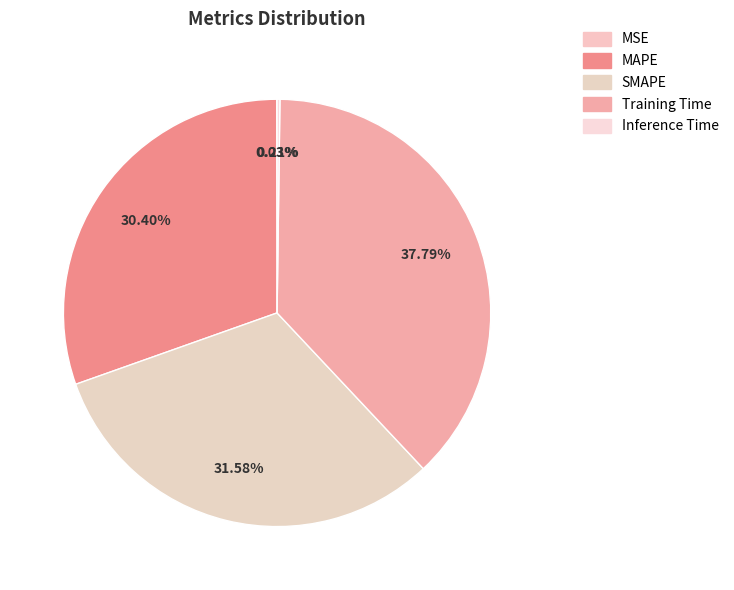

Is there any slice that represents more than half of the pie?

No